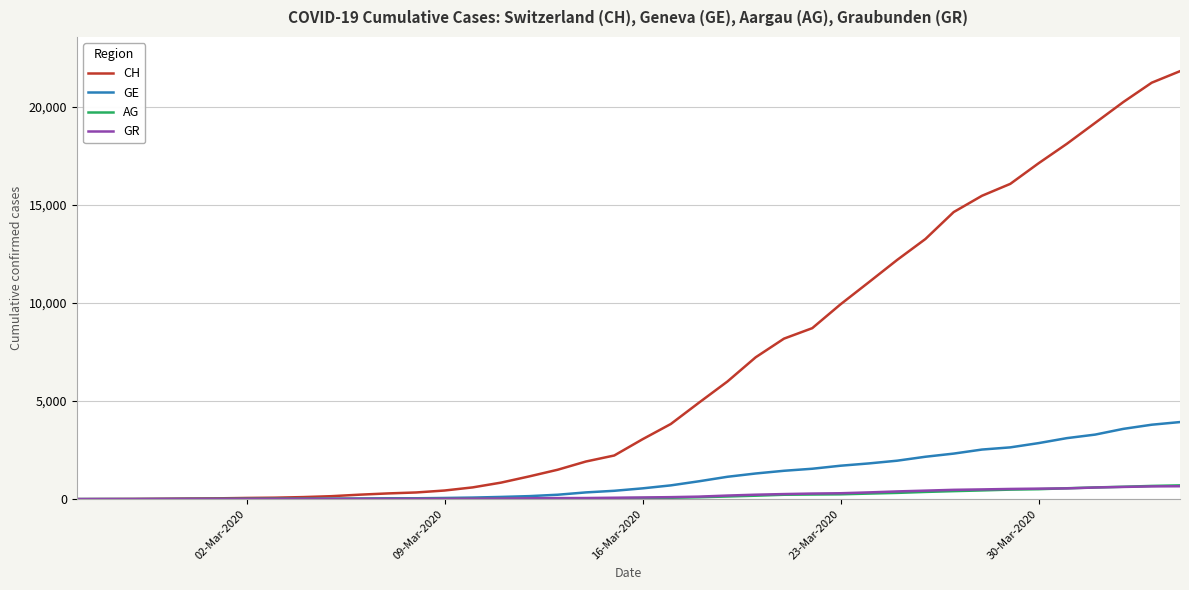

Which series has the widest spread of values?

CH